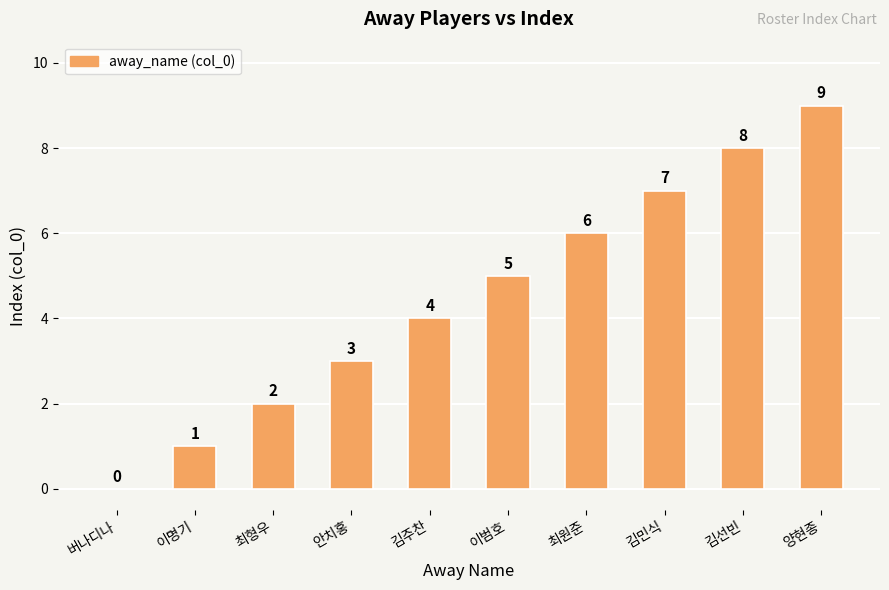

How many series are shown in this chart?

1